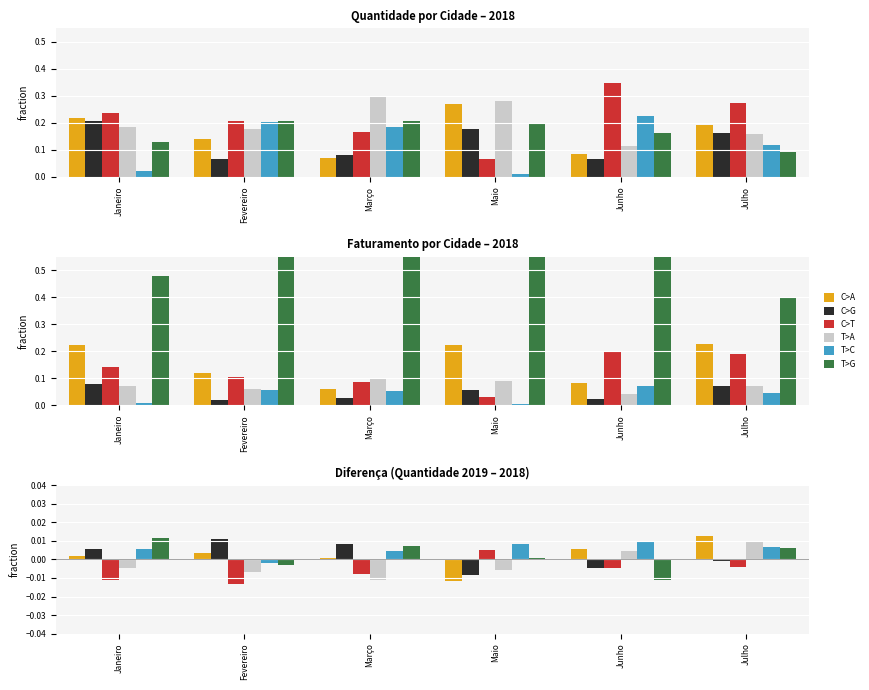

How many negative values does the C>A series have?

1